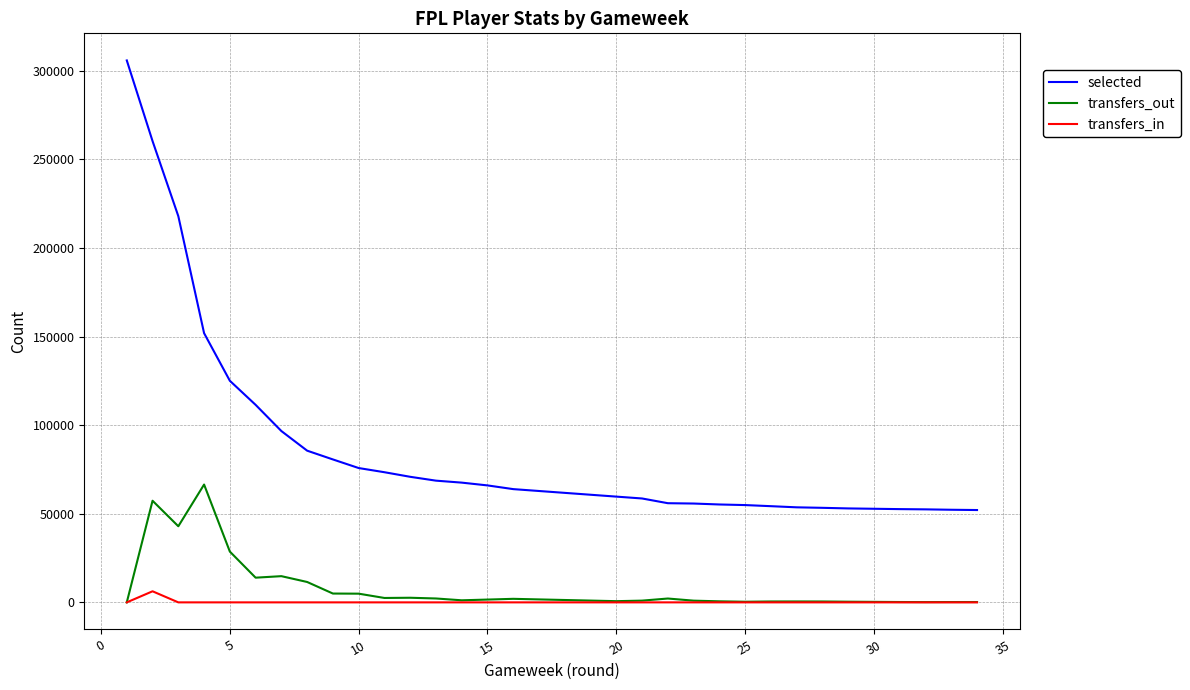

What are all the series names shown in the legend?

selected, transfers_out, transfers_in